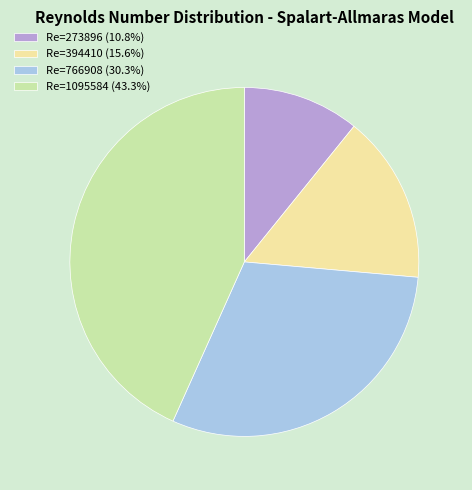

What is the ratio of the value at Re=1095584 (43.3%) to the value at Re=273896 (10.8%)?

4.0